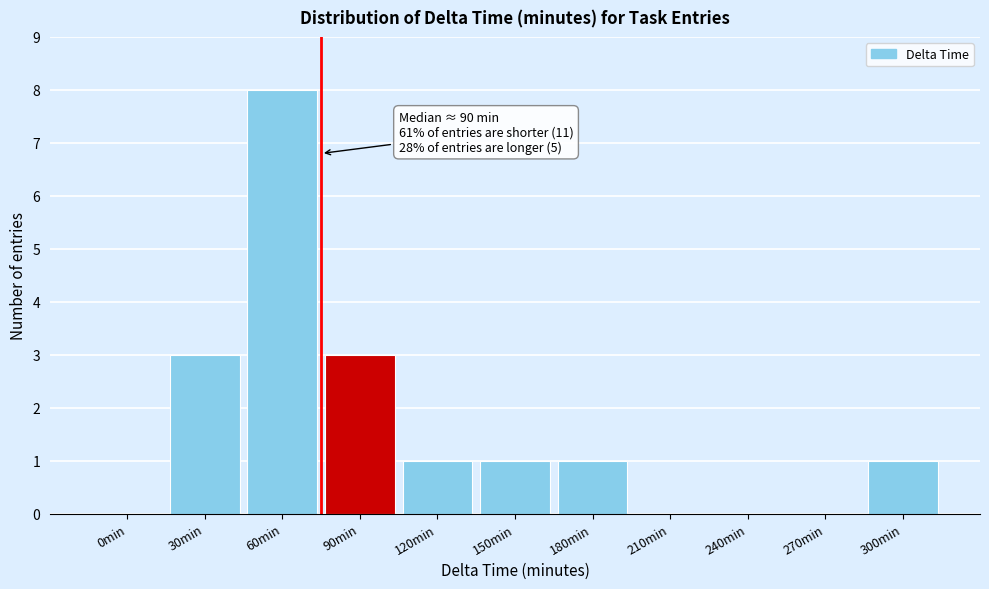

Reading left to right, what are all the values shown in this chart?

0min=0	30min=3	60min=8	90min=3	120min=1	150min=1	180min=1	210min=0	240min=0	270min=0	300min=1